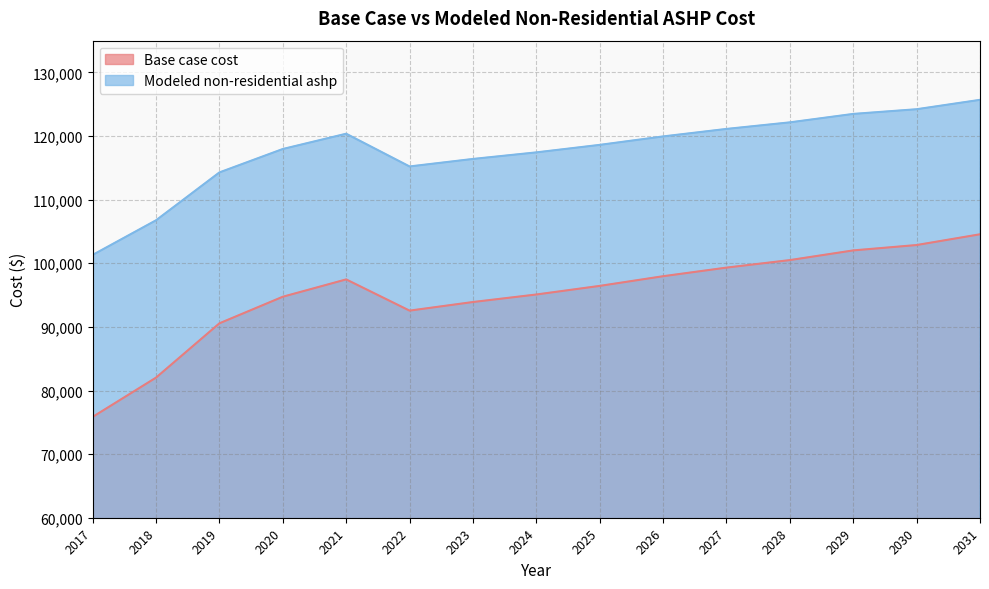

Is it true that Base case cost equals 123625.4 at 2020?

False